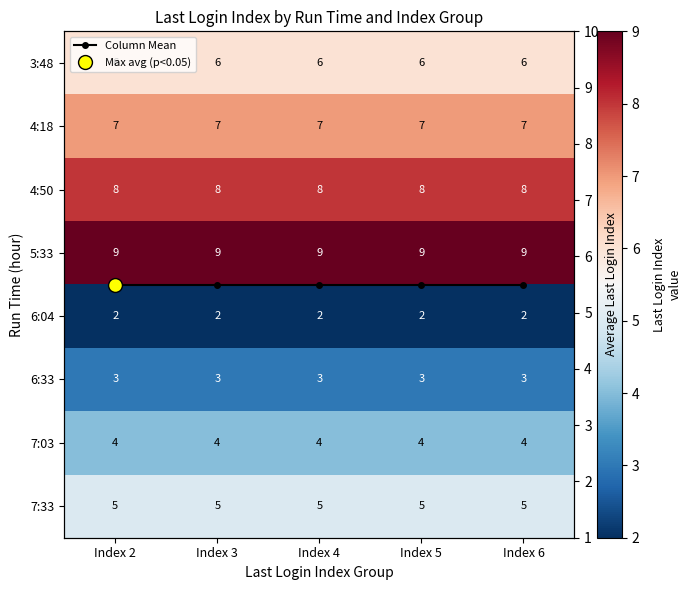

How many data points does each series have?

5